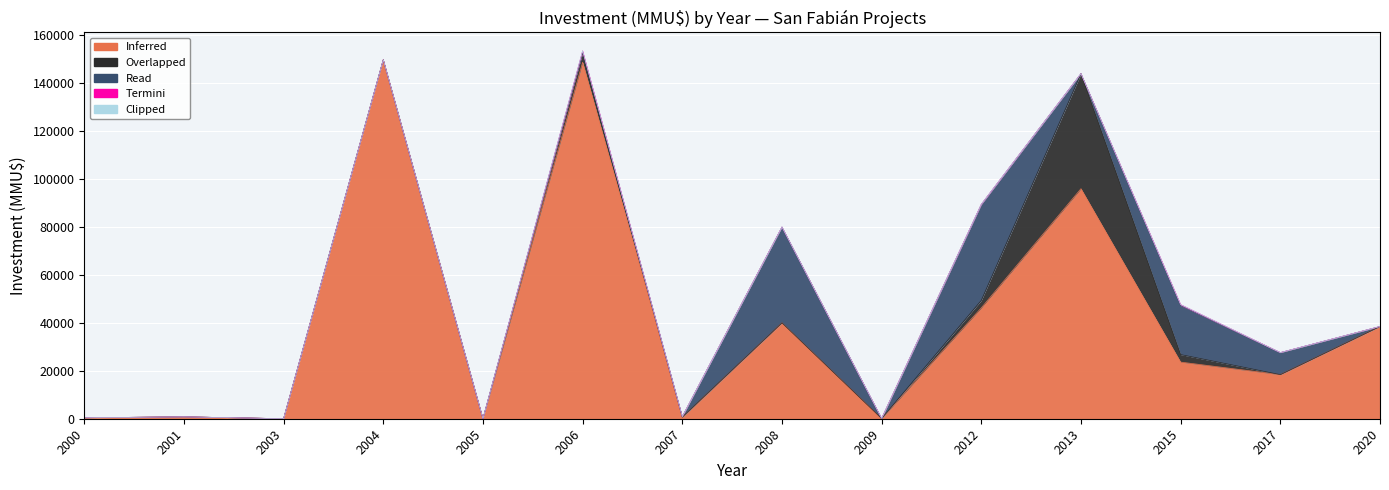

At how many categories does at least one series exceed 104345?

2